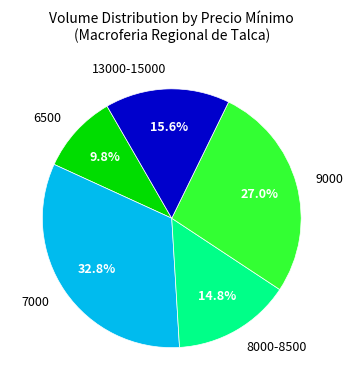

Combined, what portion of the pie is 9000 and 13000-15000?

42.6%